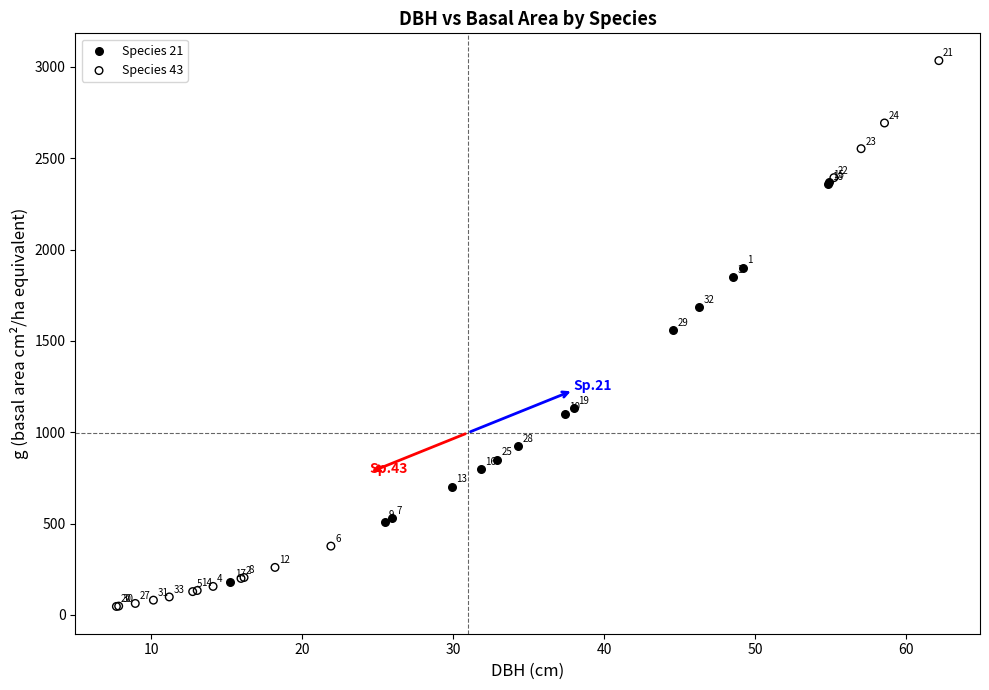

Which series has the widest spread of Y values?

Species 43